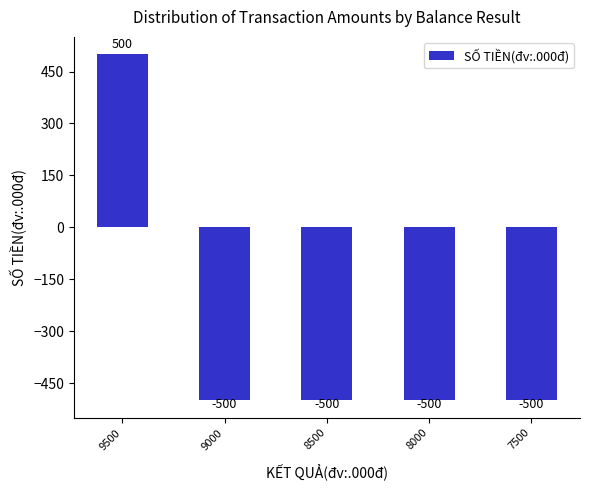

Which category has the highest value across all series?

9500